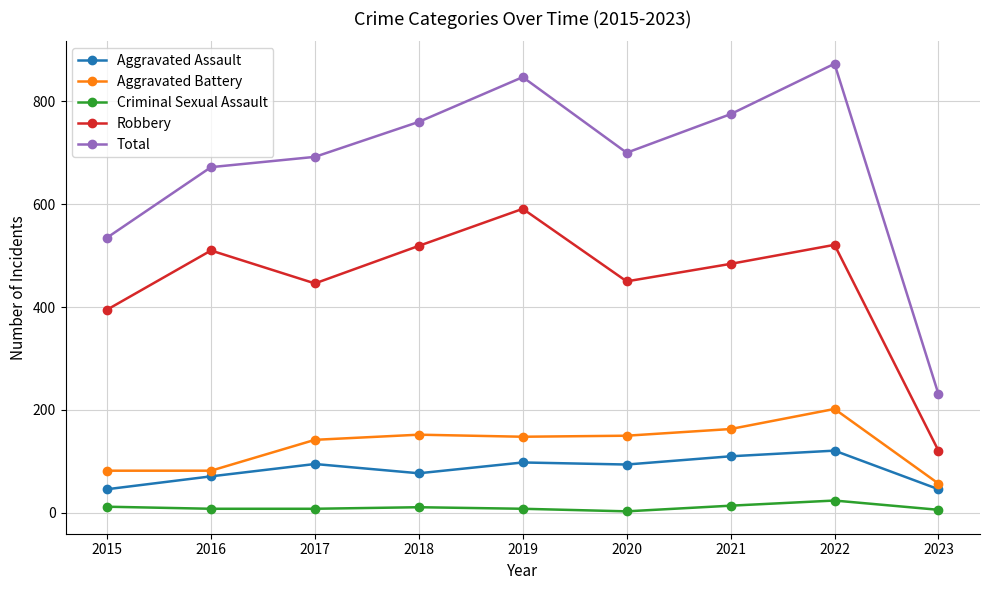

At which label does Robbery first exceed 484?

2016